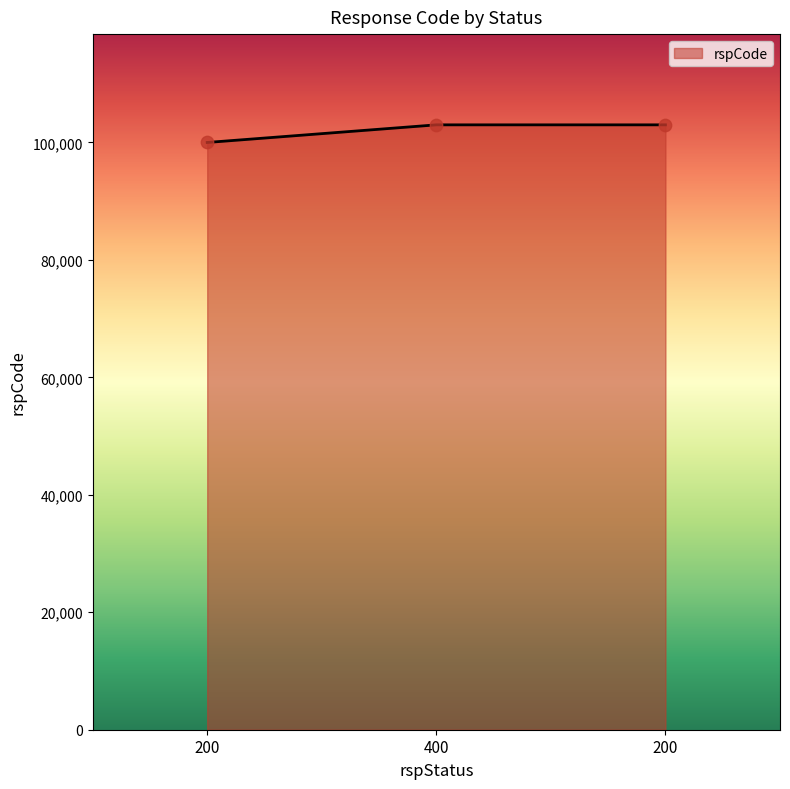

Which has a higher value, 400 or 200?

400